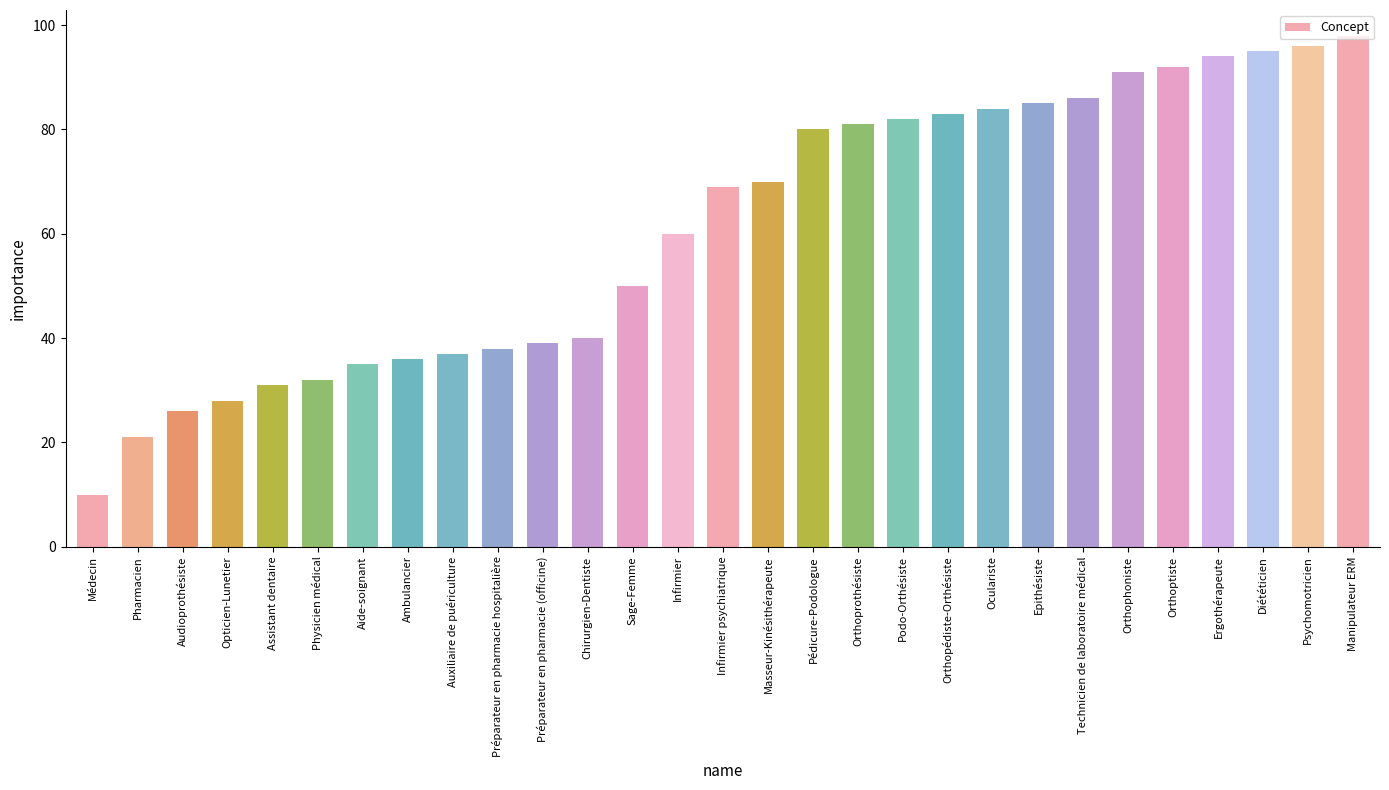

What is the minimum value shown in the chart?

10